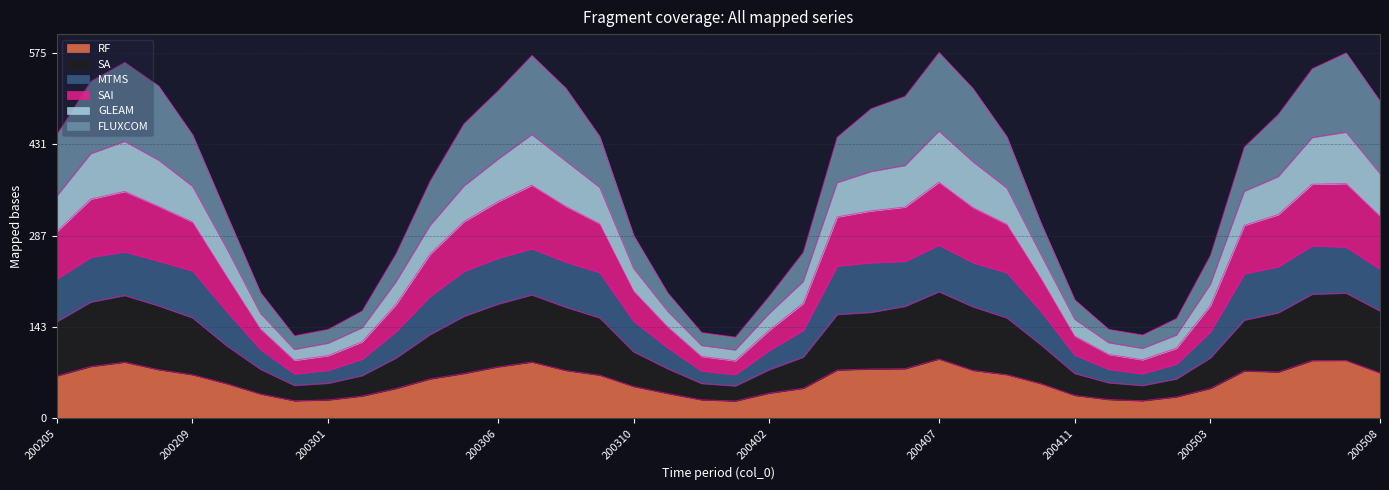

What is the lowest value of the RF series?

27.0